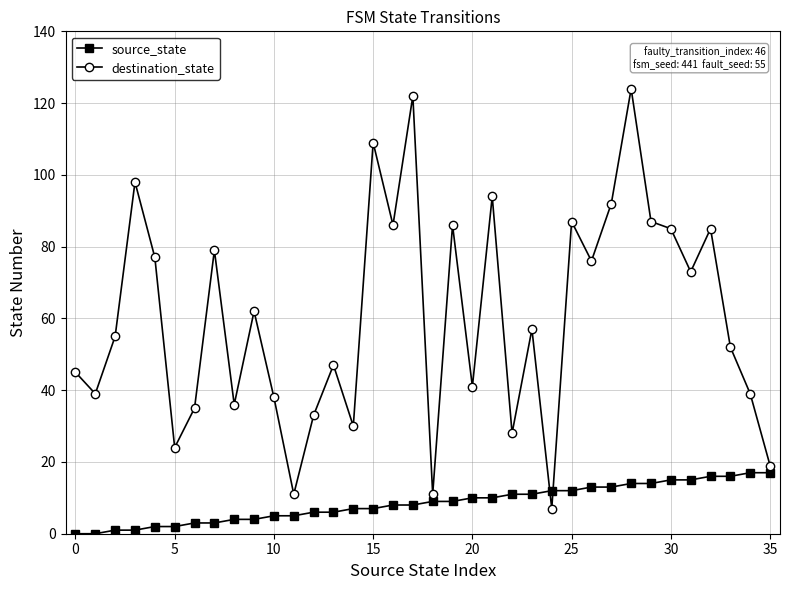

Which series has the widest spread of values?

destination_state